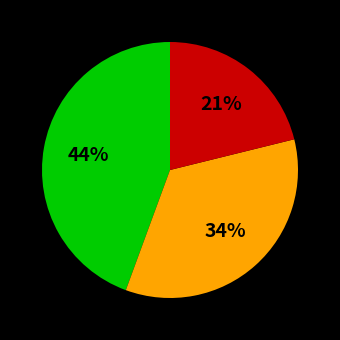

To the nearest percent, what is the difference between the largest and smallest slice percentages?

23%